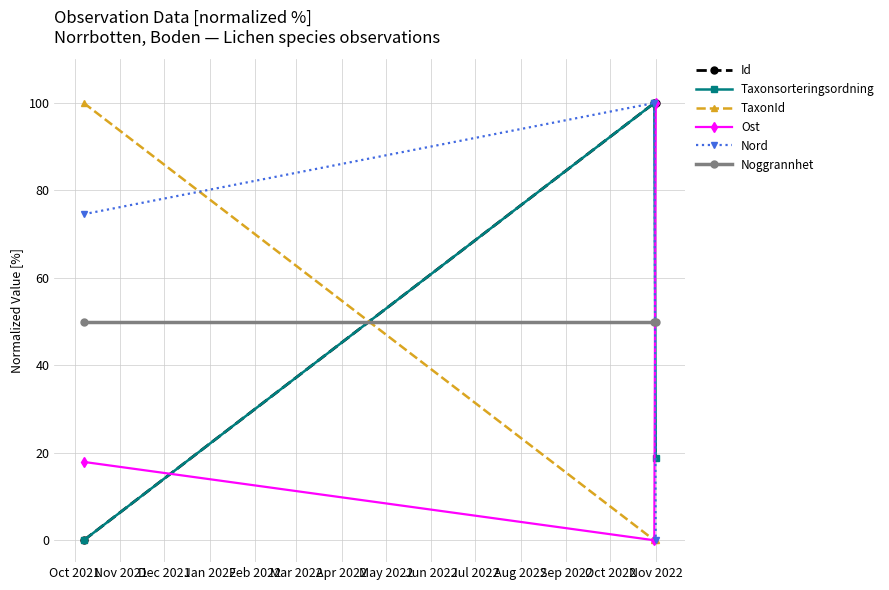

What is the maximum value shown in the chart?

100.0